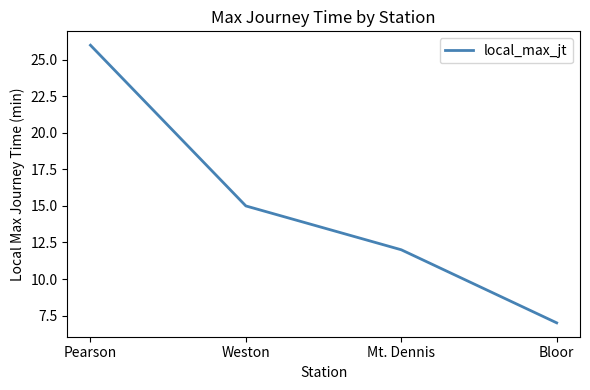

Which has a higher value, Weston or Bloor?

Weston